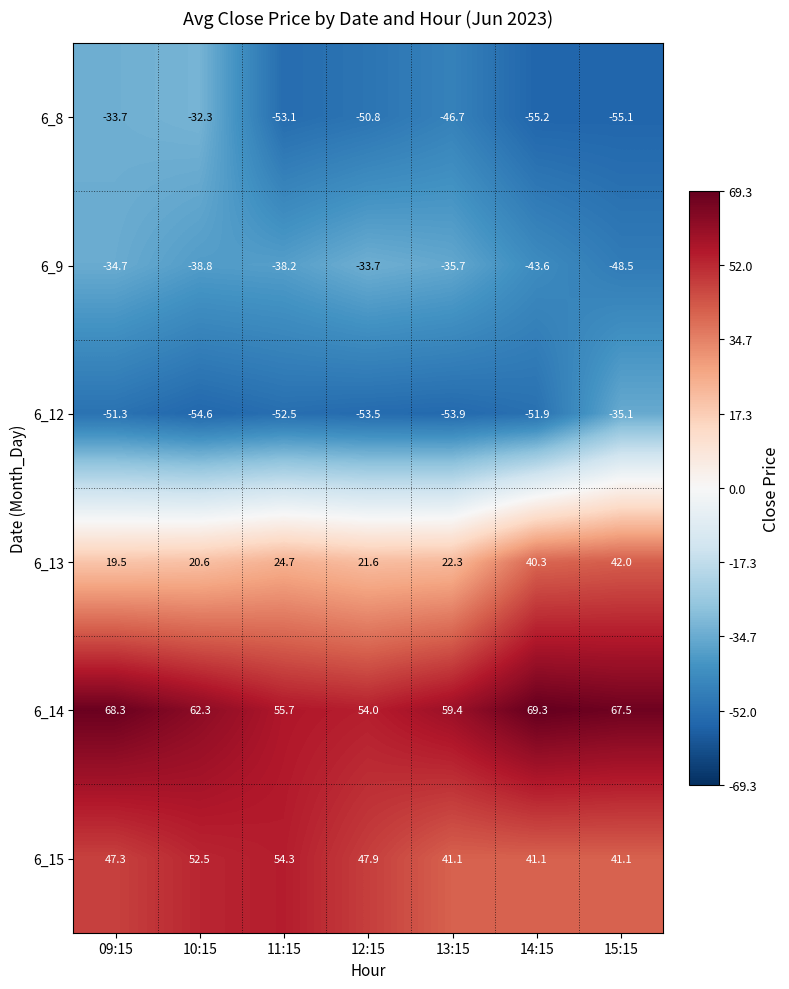

At which category is the sum across all series the highest?

09:15